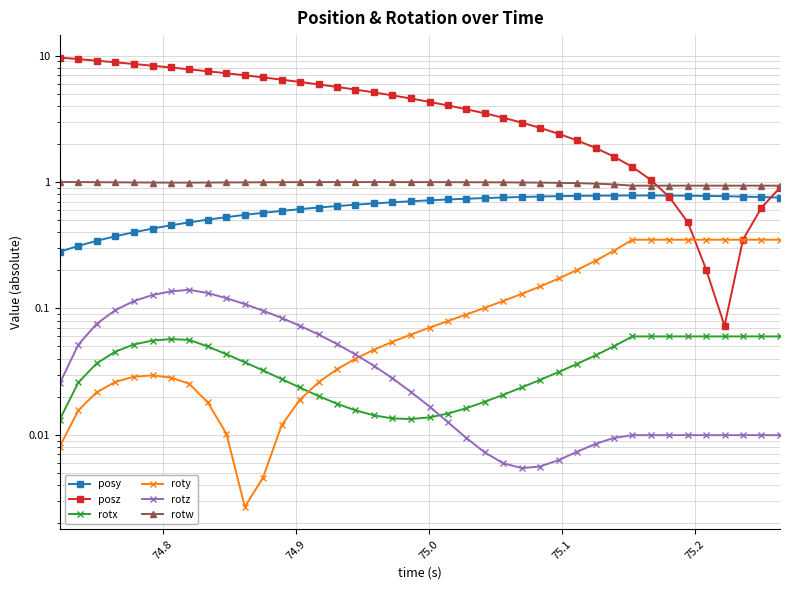

What is the greatest value displayed?

9.6